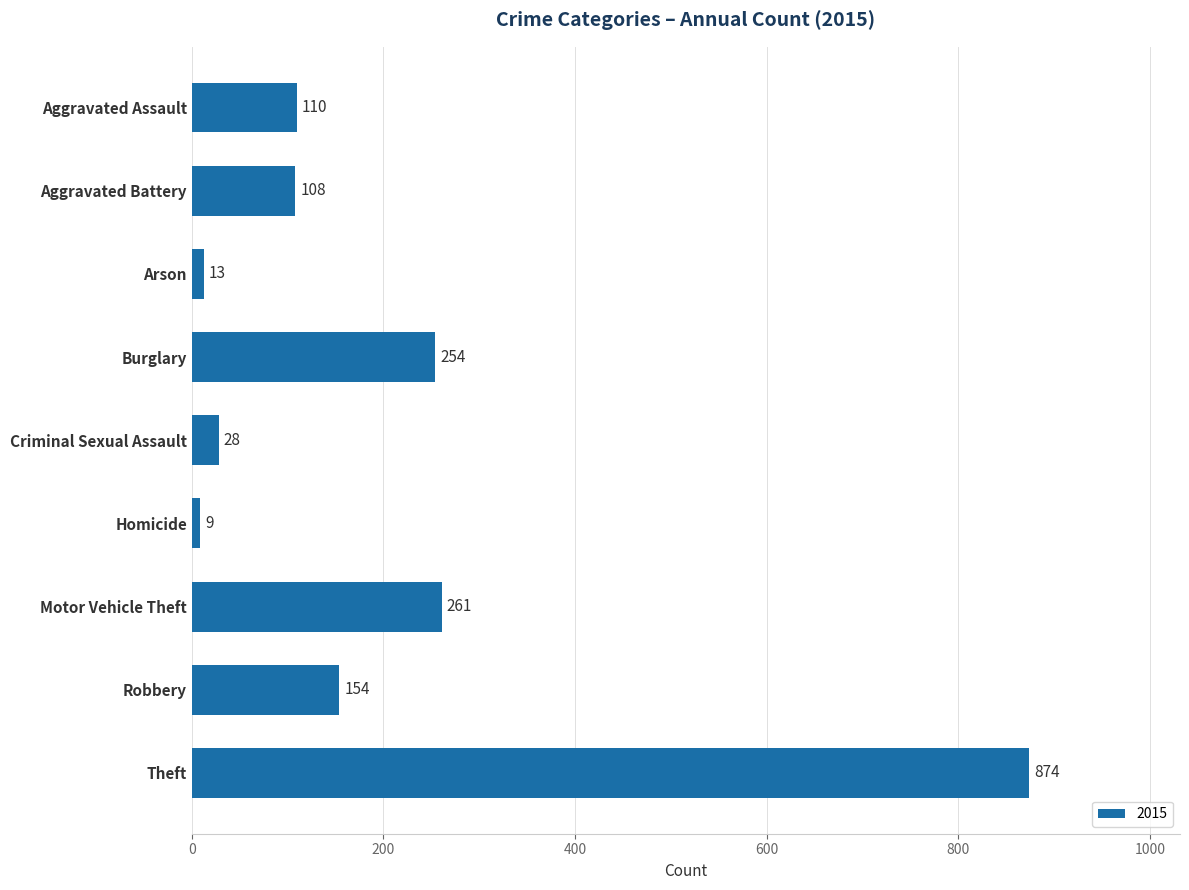

True or false: the data shows 98 at Robbery.

False